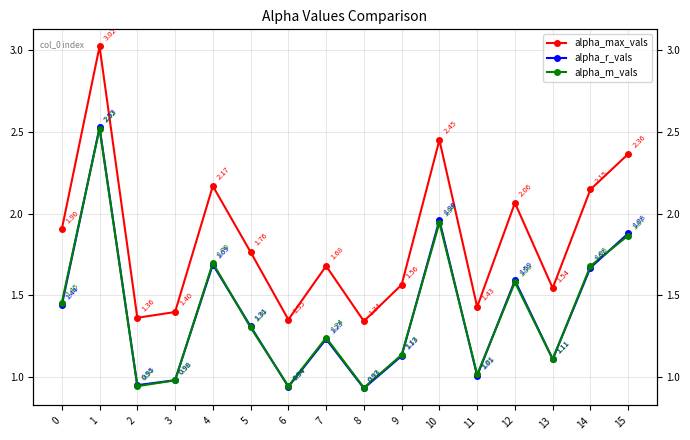

What is the total value across all series at 13?

3.8